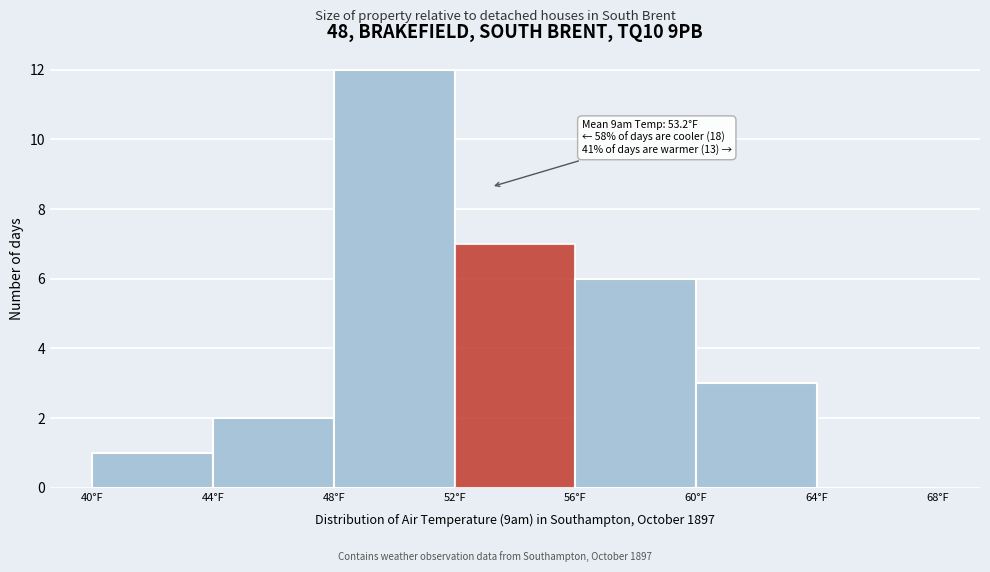

Over which range of the x-axis is the bar tallest?

48 to 52